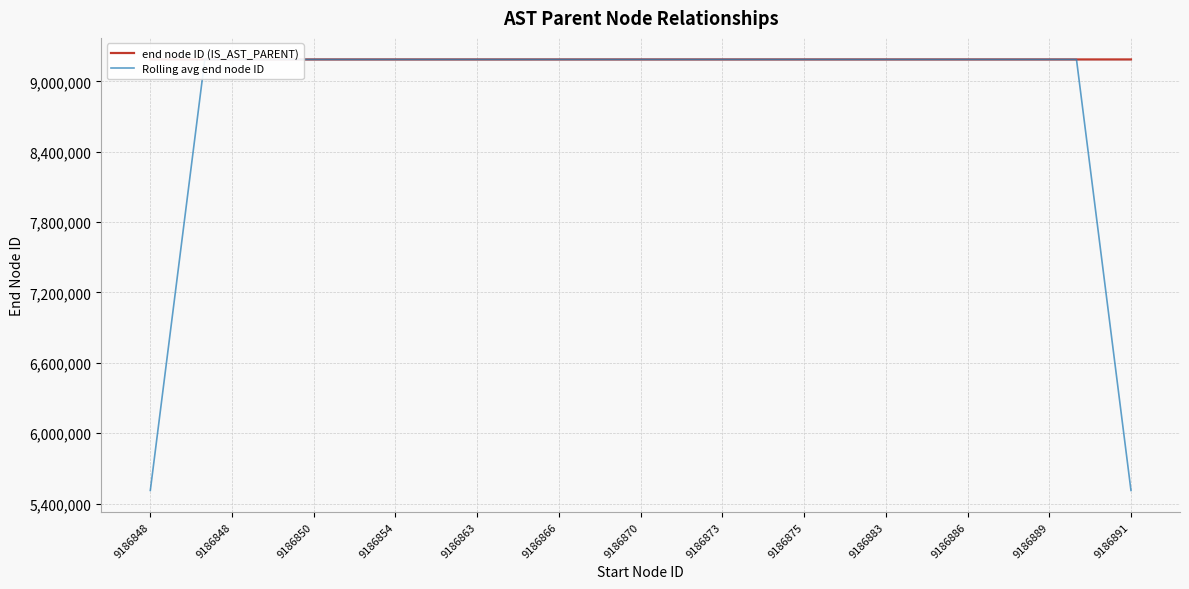

How many values in the Rolling avg end node ID series are below 9186868?

18